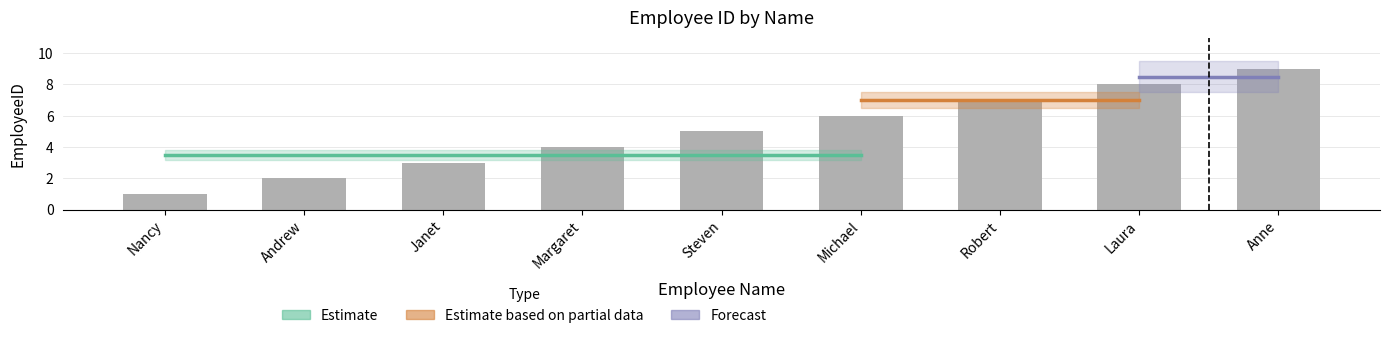

What is the average value?

5